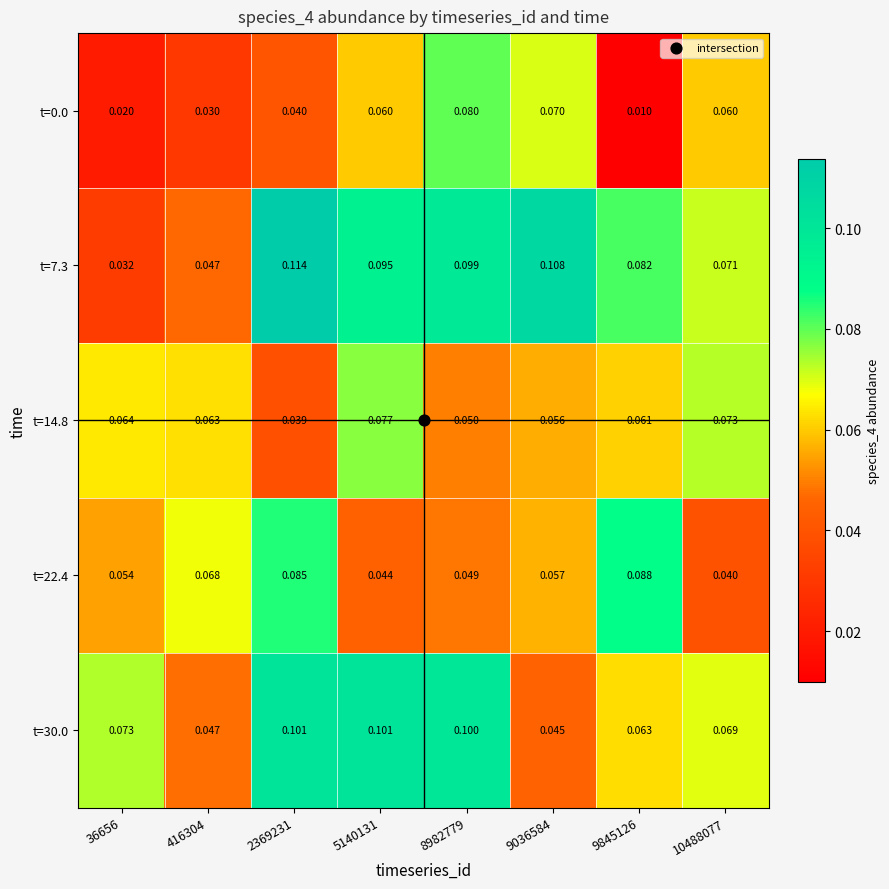

Is the value of t=30.0 at 416304 greater than the value of t=7.3 at 2369231?

No